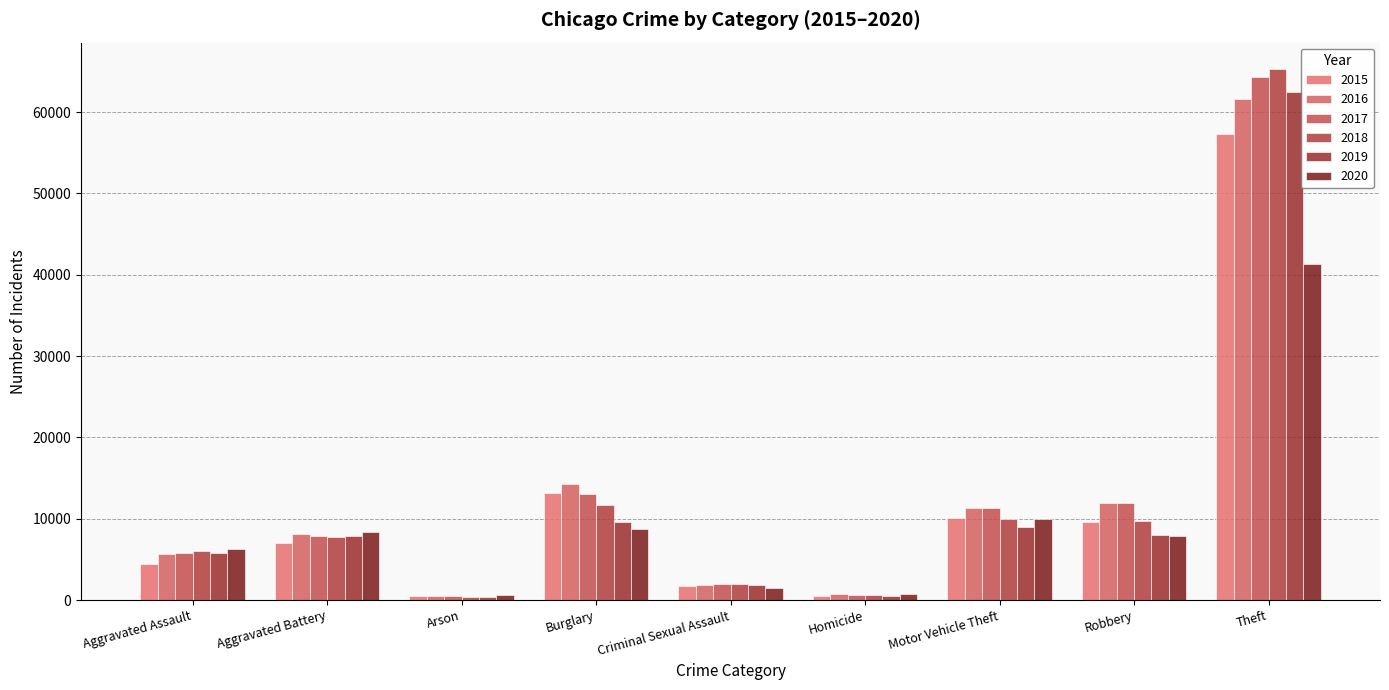

True or false: 2017 has a value of 3079 at Criminal Sexual Assault.

False